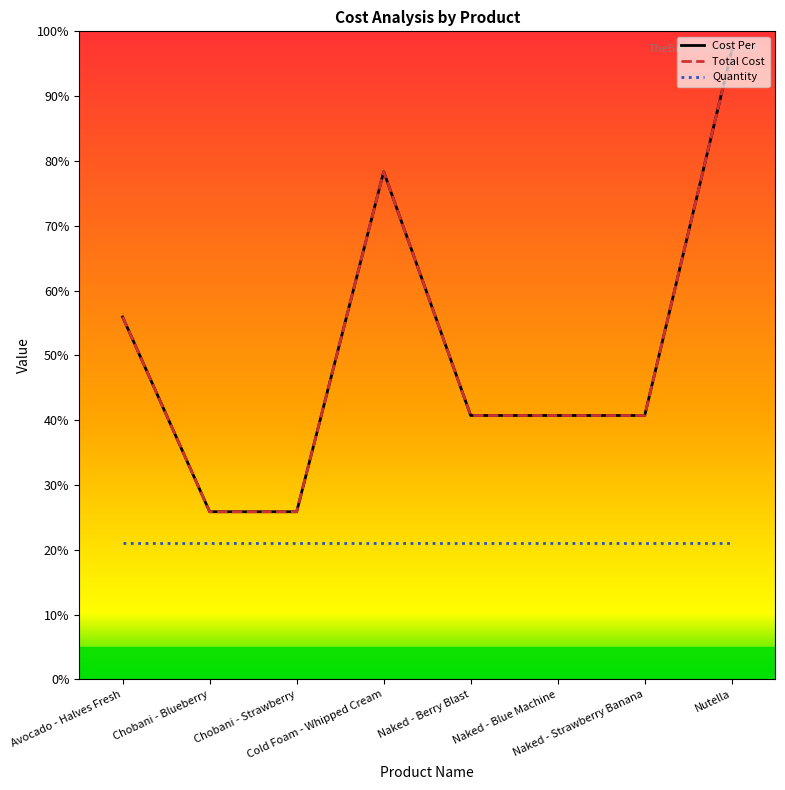

Does the chart display data point markers on the line(s)?

No